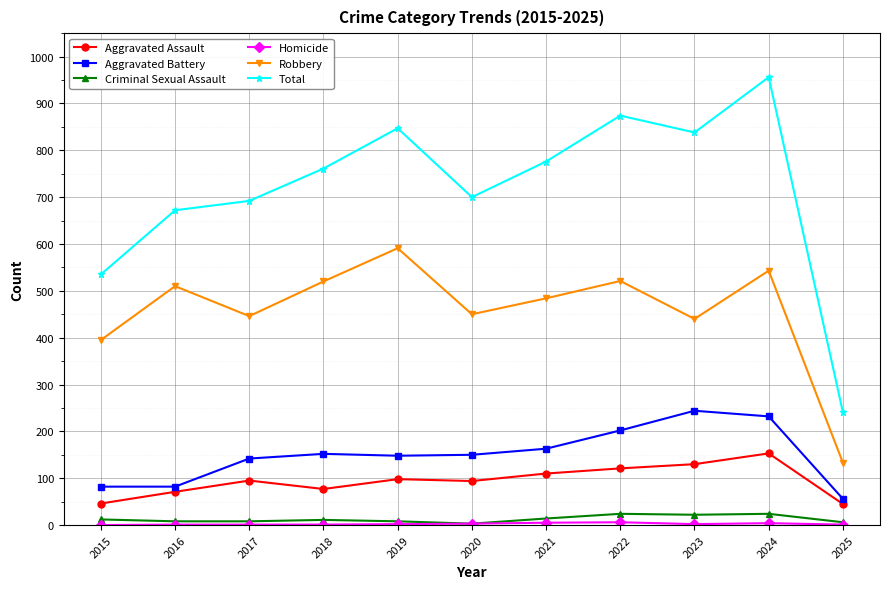

Is it true that Robbery equals 521 at 2022?

True